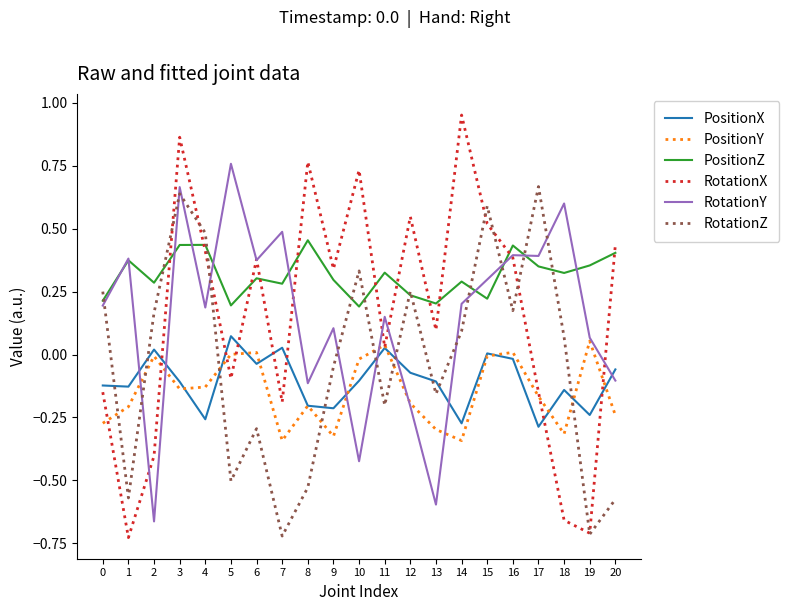

Which series has the largest total across all categories?

PositionZ